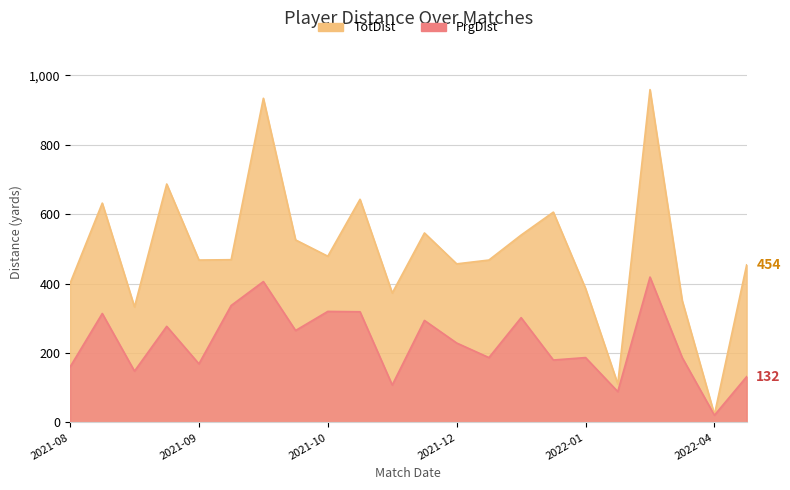

At how many categories does at least one series exceed 186?

20